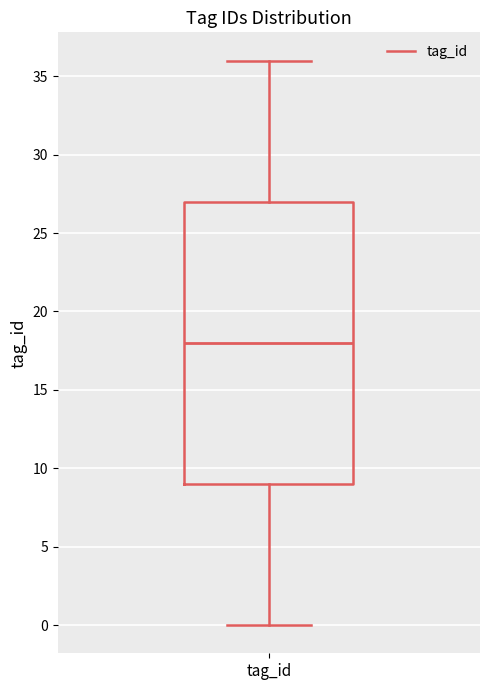

Transcribe this box plot: give where the median line is, the range the box spans, and where the two whiskers end, as read against the y-axis. The values are not printed on the chart, so give them approximately, as read against the axis.

median 18, box 9 to 27, whiskers 0 to 36